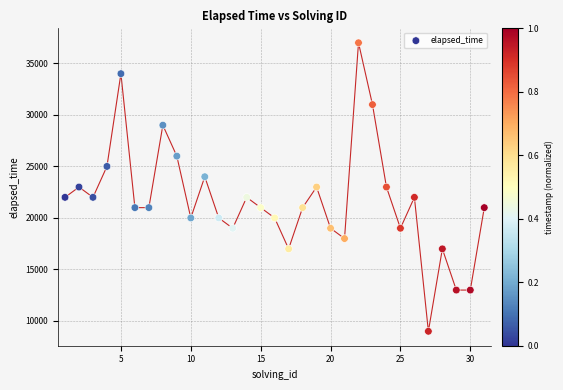

What is the range of X values (max minus min)?

30